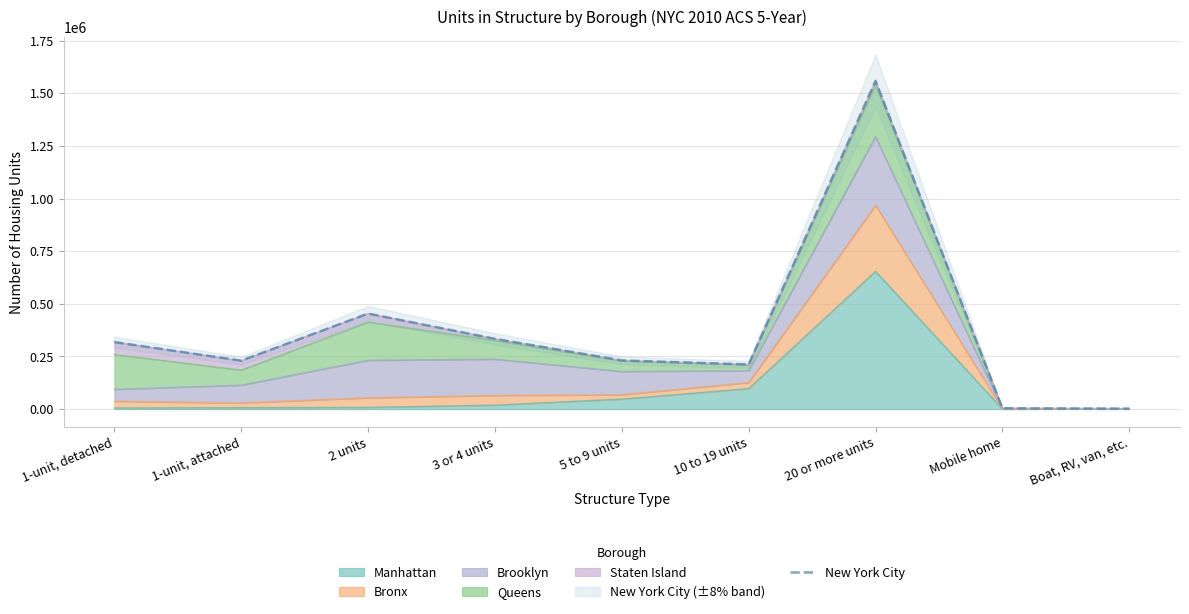

Where does the data first go above 231226?

1-unit, detached